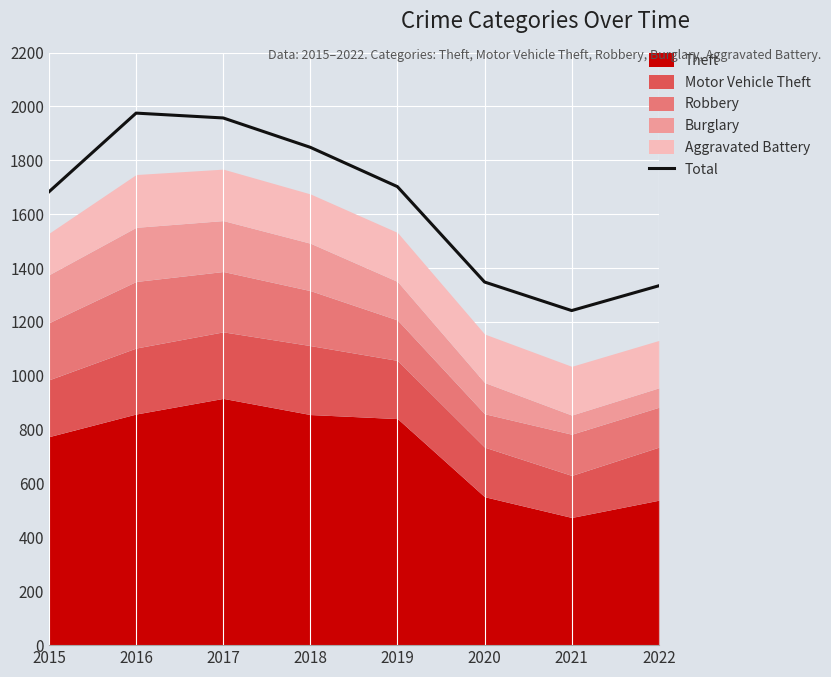

True or false: Total has a value of 1683 at 2015.

True